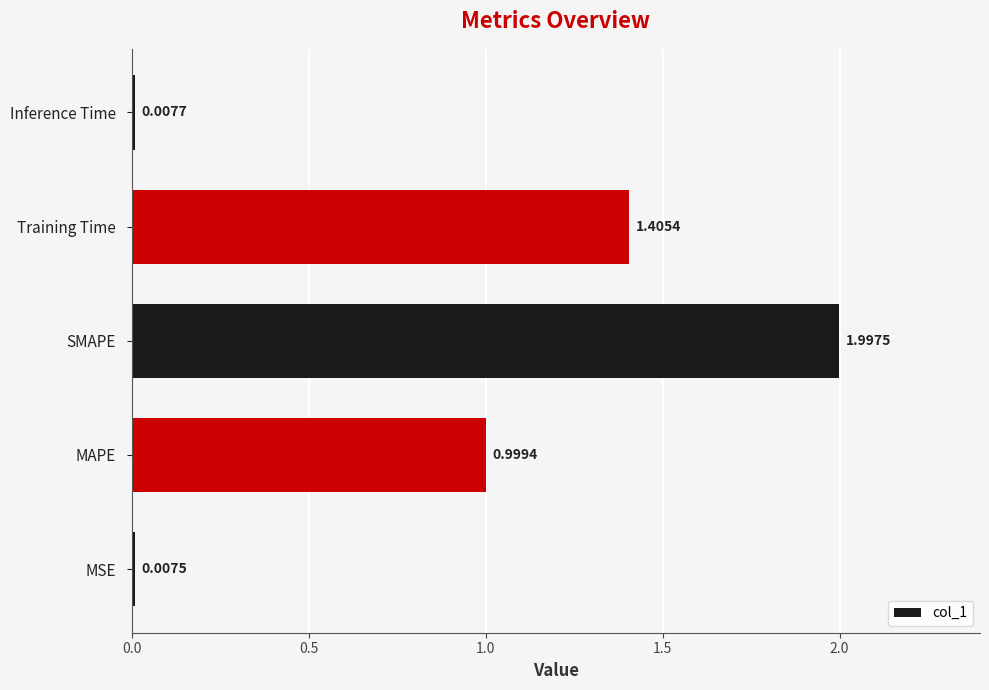

Which category has the lowest value across all series?

MSE